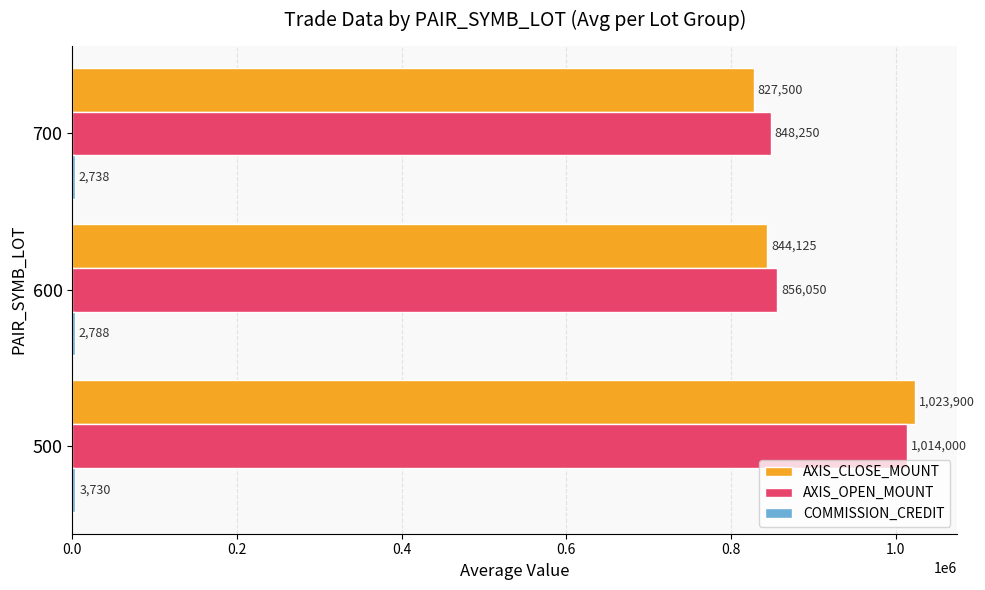

Which series changed the most between 500 and 600?

AXIS_CLOSE_MOUNT